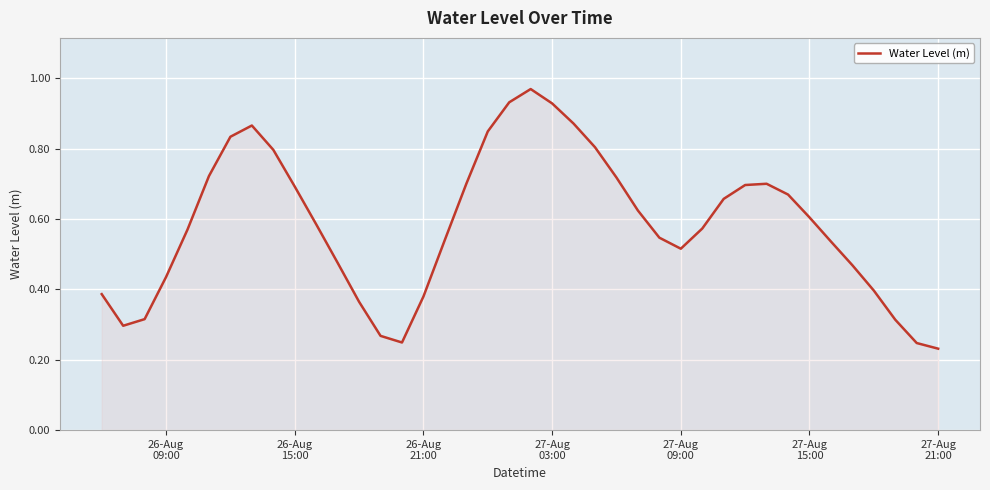

Reading right to left, transcribe all the data shown in this chart.

0.2	0.2	0.3	0.4	0.5	0.5	0.6	0.7	0.7	0.7	0.7	0.6	0.5	0.5	0.6	0.7	0.8	0.9	0.9	1.0	0.9	0.8	0.7	0.5	0.4	0.2	0.3	0.4	0.5	0.6	0.7	0.8	0.9	0.8	0.7	0.6	0.4	0.3	0.3	0.4